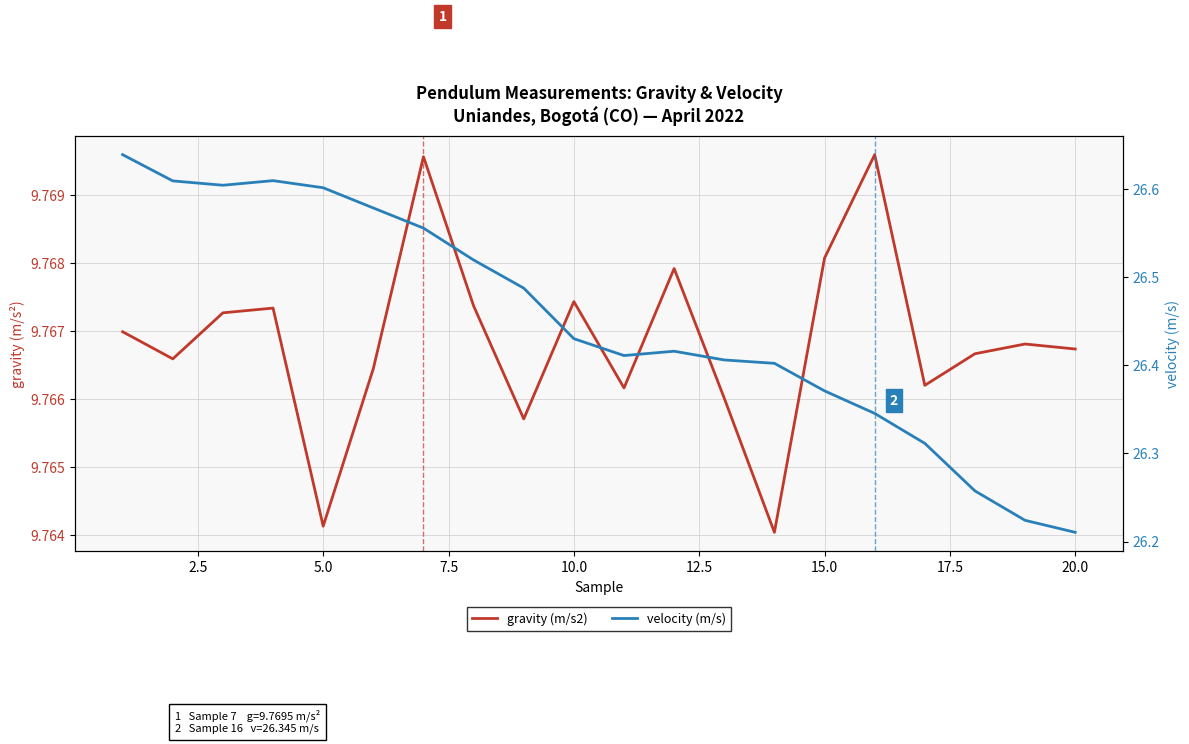

What is the highest value of the velocity (m/s) series?

26.6